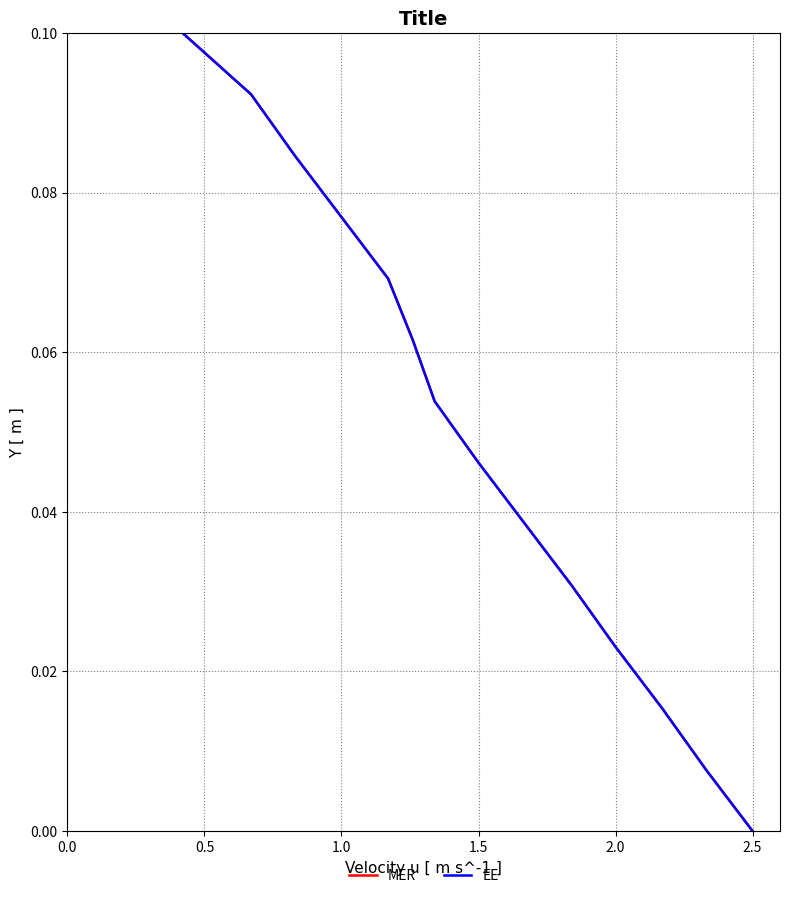

What is the maximum value for EE?

0.1